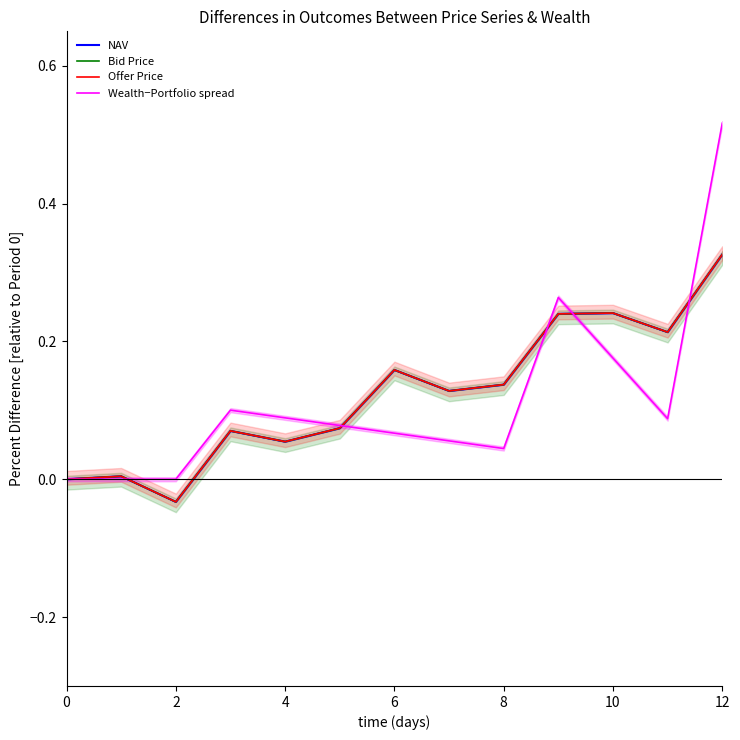

After their last crossing, which series has the higher values: NAV or Offer Price?

Offer Price